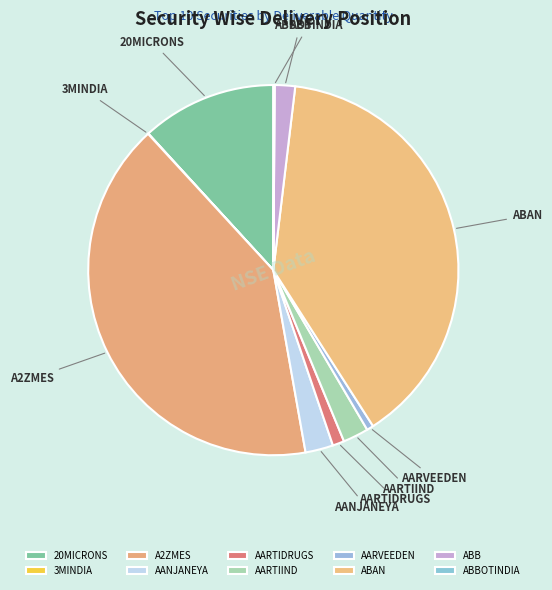

Does AARVEEDEN account for over 50% of the chart?

No